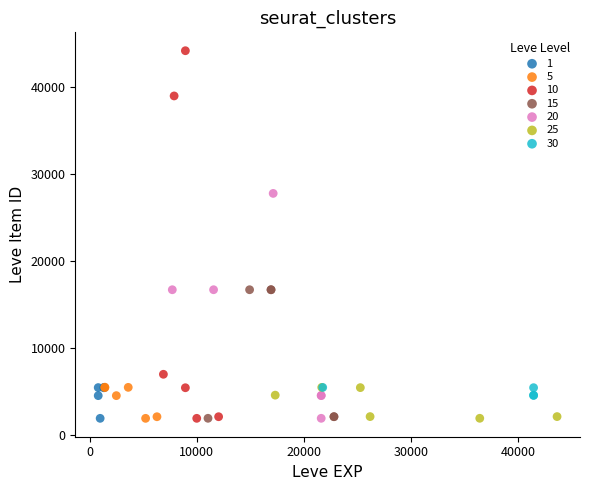

Which series reaches the maximum Y coordinate?

10